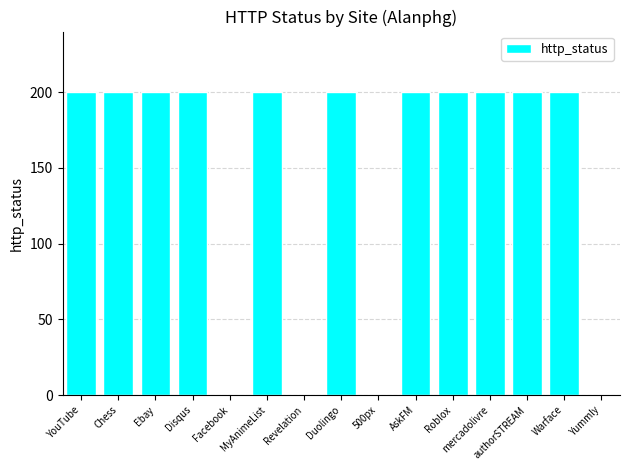

What is the sum of the values at Ebay and Yummly?

200